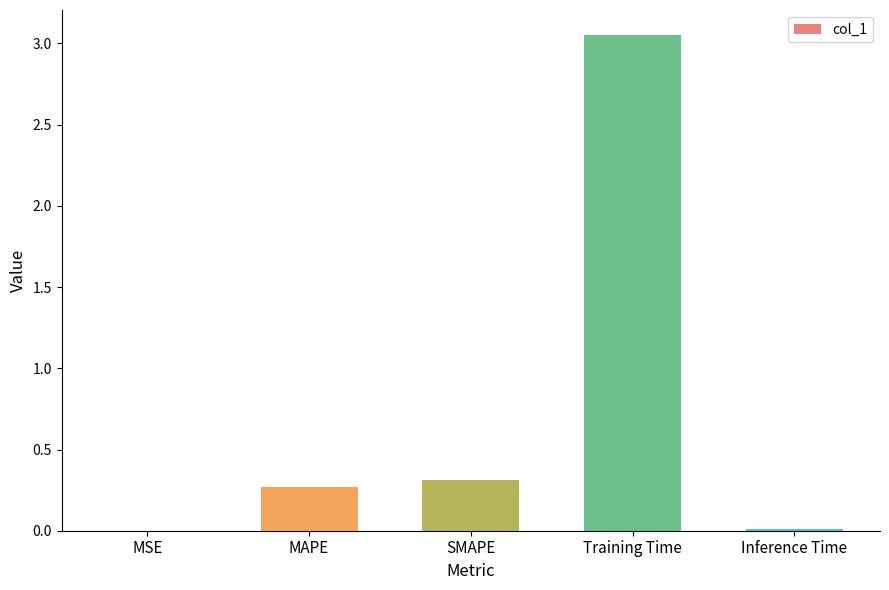

What is the change in value from MSE to SMAPE?

+0.3